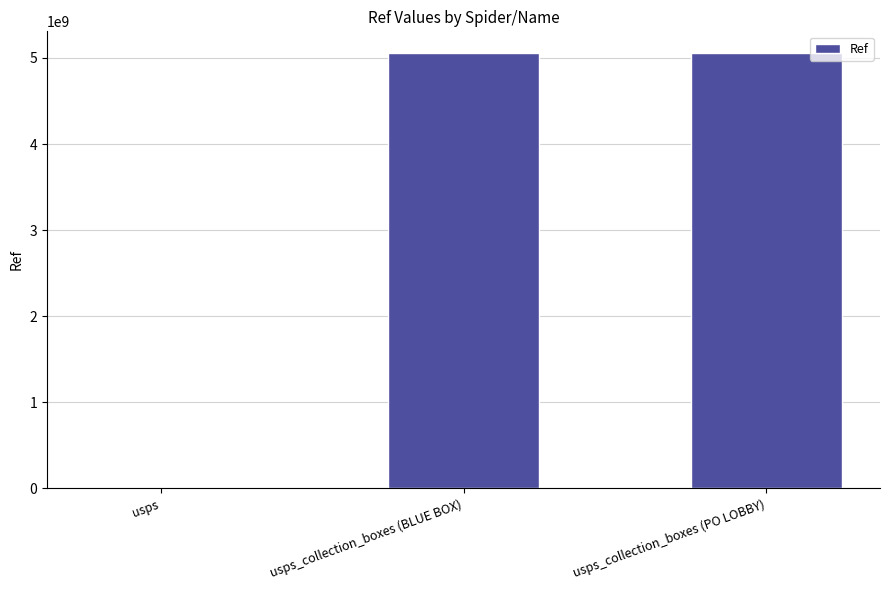

Count the number of data series in this chart.

1